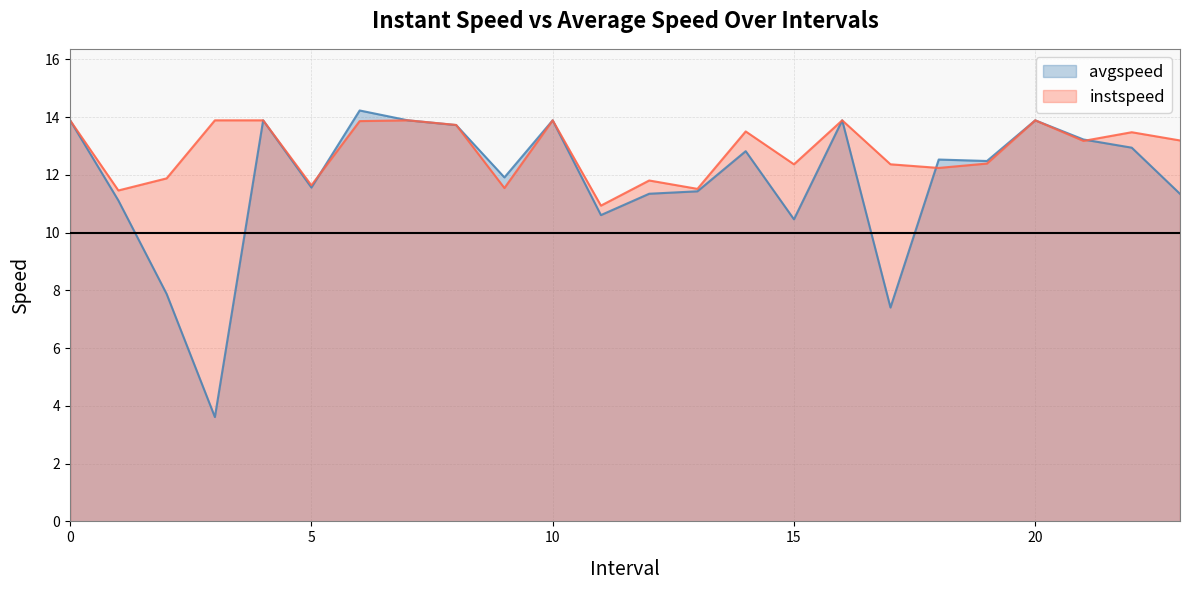

Reading left to right, list all the values displayed in this chart.

avgspeed: 0=13.9	1=11.1	2=7.9	3=3.6	4=13.9	5=11.6	6=14.2	7=13.9	8=13.7	9=11.9	10=13.9	11=10.6	12=11.3	13=11.4	14=12.8	15=10.5	16=13.9	17=7.4	18=12.5	19=12.5	20=13.9	21=13.2	22=12.9	23=11.3
instspeed: 0=13.9	1=11.5	2=11.9	3=13.9	4=13.9	5=11.6	6=13.9	7=13.9	8=13.7	9=11.5	10=13.9	11=10.9	12=11.8	13=11.5	14=13.5	15=12.4	16=13.9	17=12.4	18=12.2	19=12.4	20=13.9	21=13.2	22=13.5	23=13.2